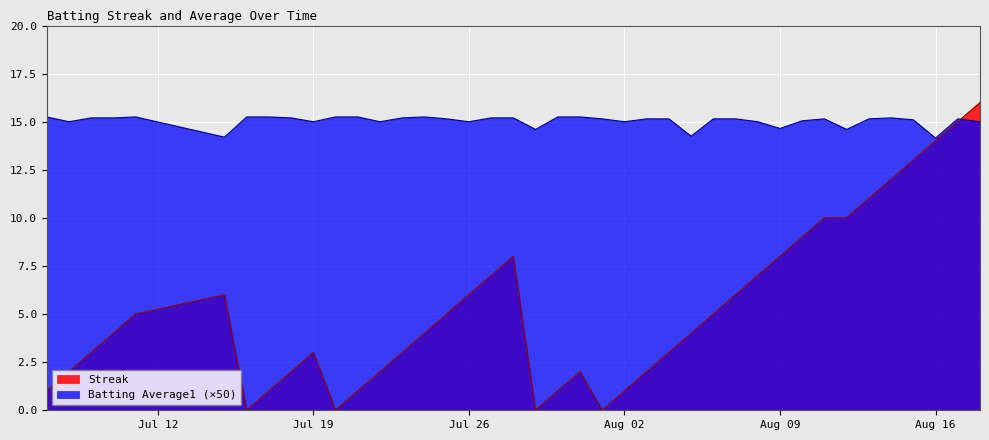

Which series has the widest spread of values?

Streak